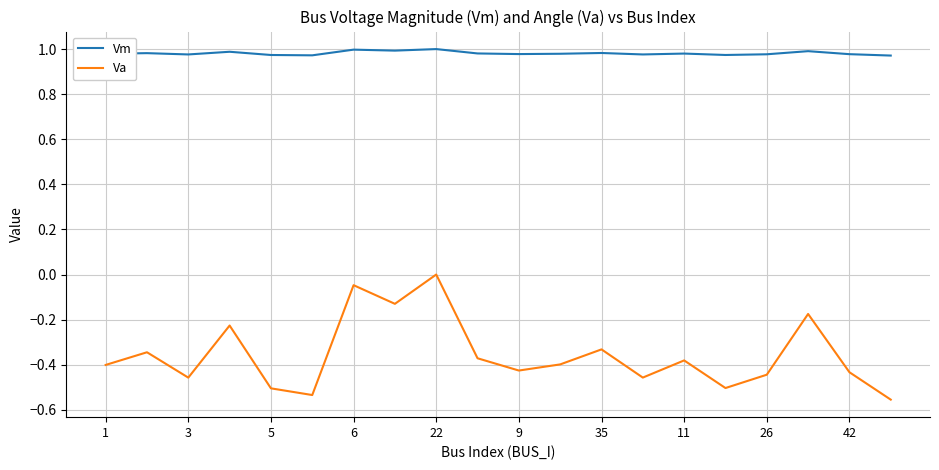

What is the difference between the maximum and minimum values in the Va series?

0.6